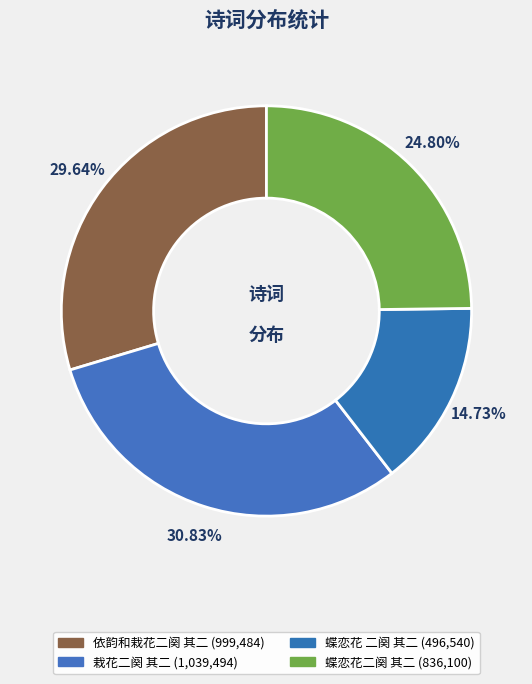

What is the smallest slice in the pie chart?

蝶恋花 二阕 其二